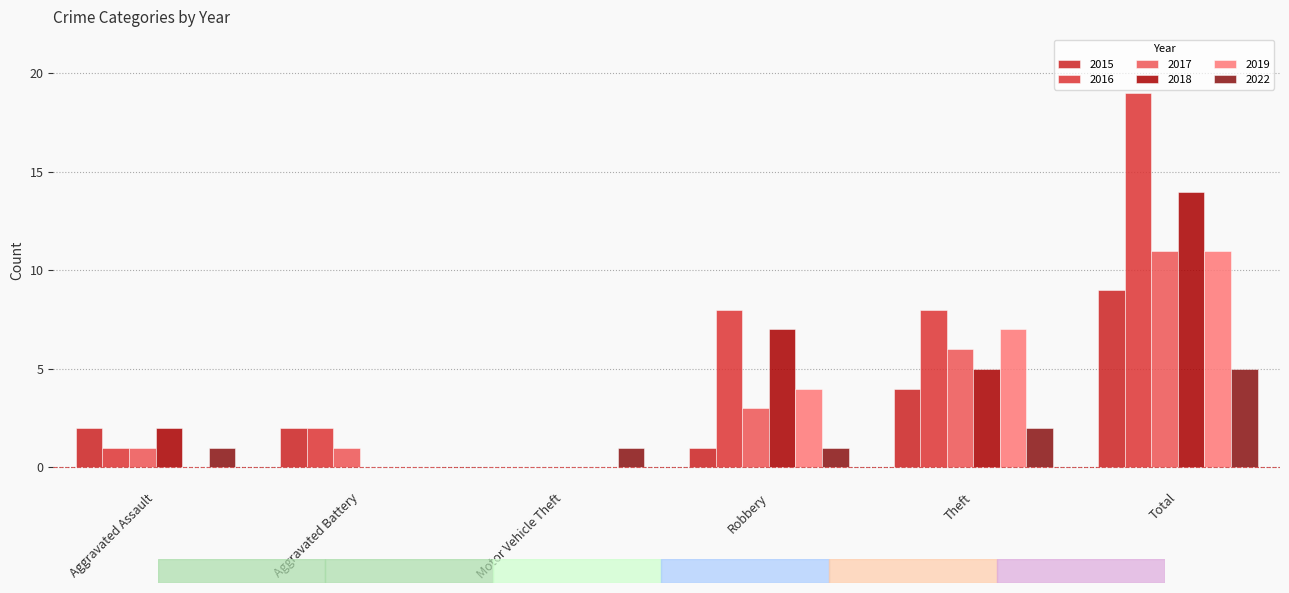

Count the number of data series in this chart.

6